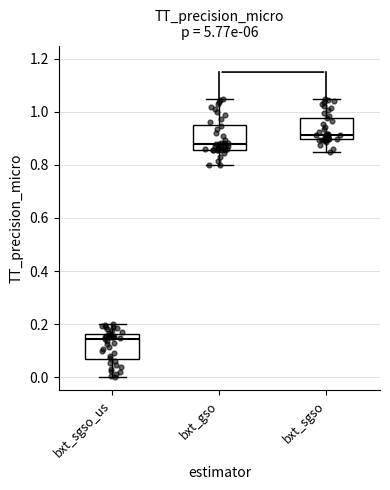

Reading left to right, transcribe this box plot: for each box, give where its median line is, the range the box spans, and where its two whiskers end, as read against the y-axis. The values are not printed on the chart, so give them approximately, as read against the axis.

bxt_sgso_us: median 0.14, box 0.06 to 0.16, whiskers 0.00 to 0.20
bxt_gso: median 0.88, box 0.86 to 0.94, whiskers 0.80 to 1.06
bxt_sgso: median 0.92, box 0.90 to 0.98, whiskers 0.86 to 1.06